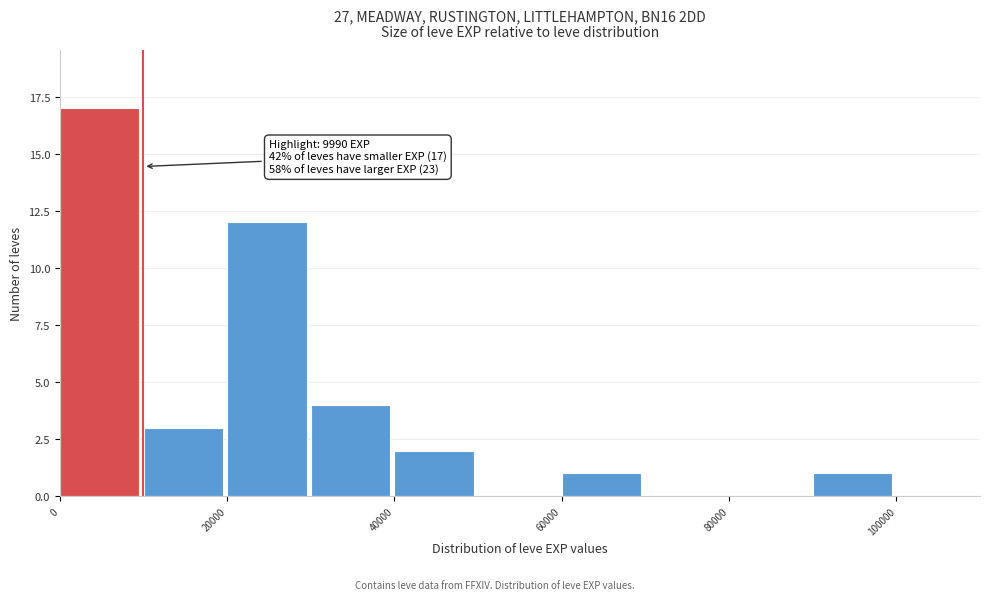

Over which range of the x-axis is the bar tallest?

0 to 10000